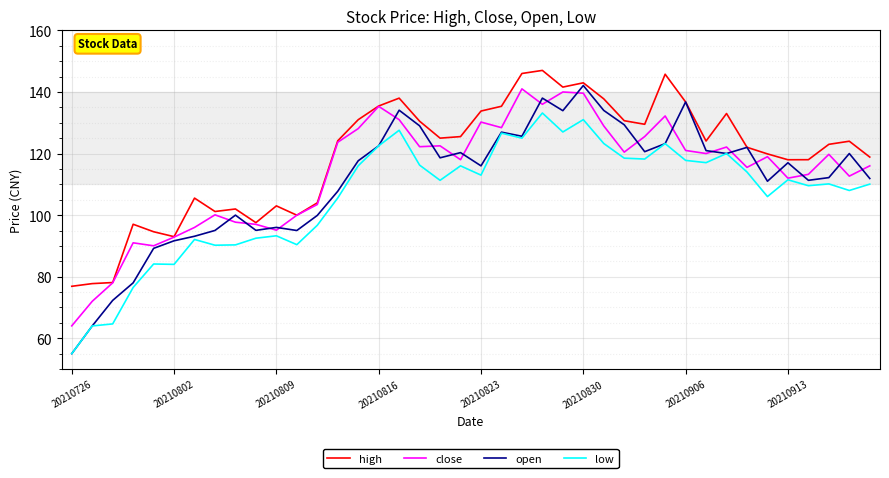

What is the greatest value displayed?

147.0